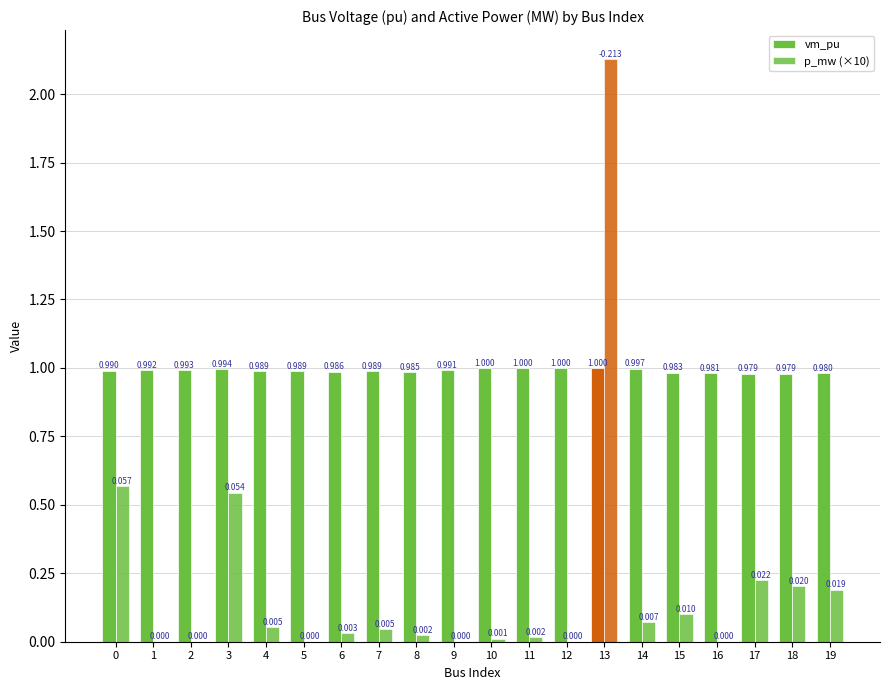

How many values in the p_mw (×10) series exceed 0?

14